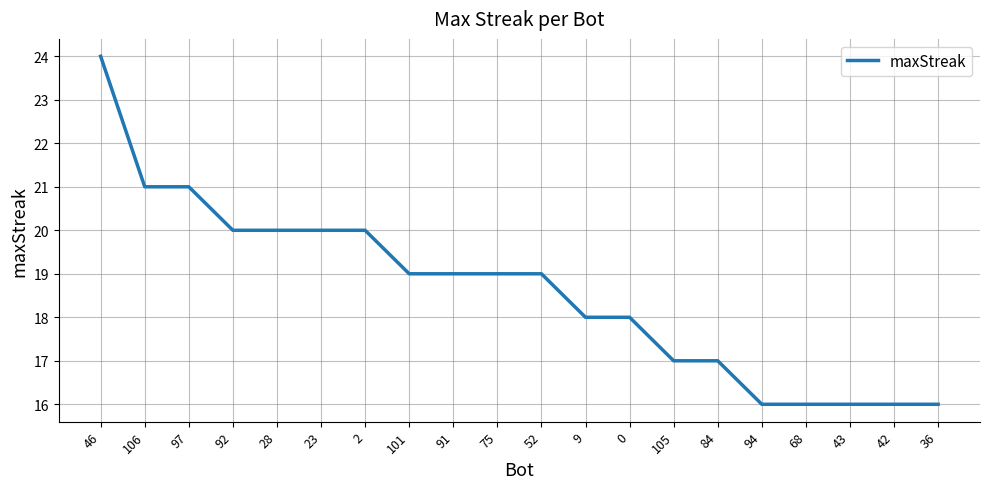

True or false: the data shows 19 at 75.

True